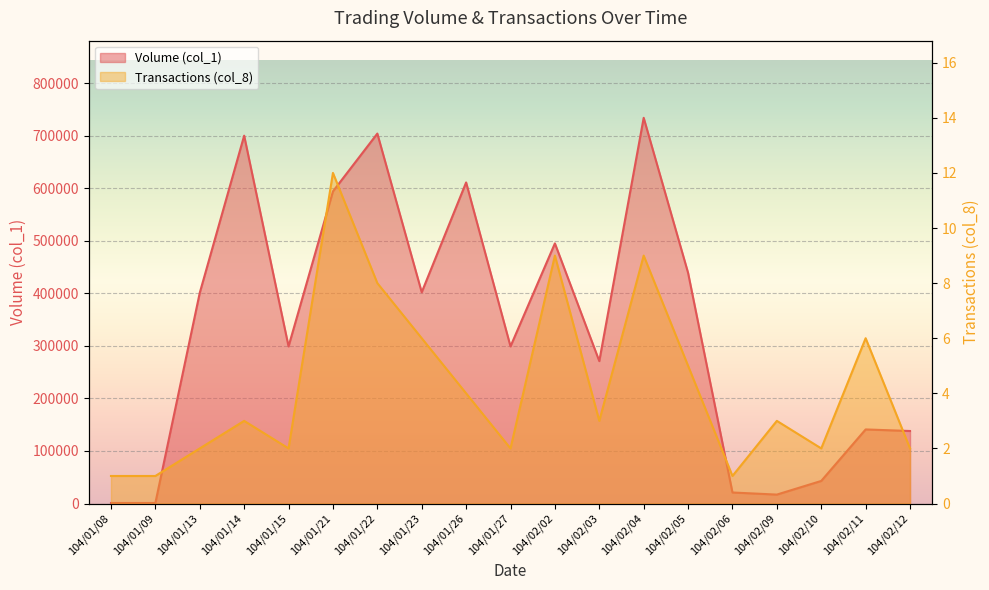

How many data points does each series have?

19